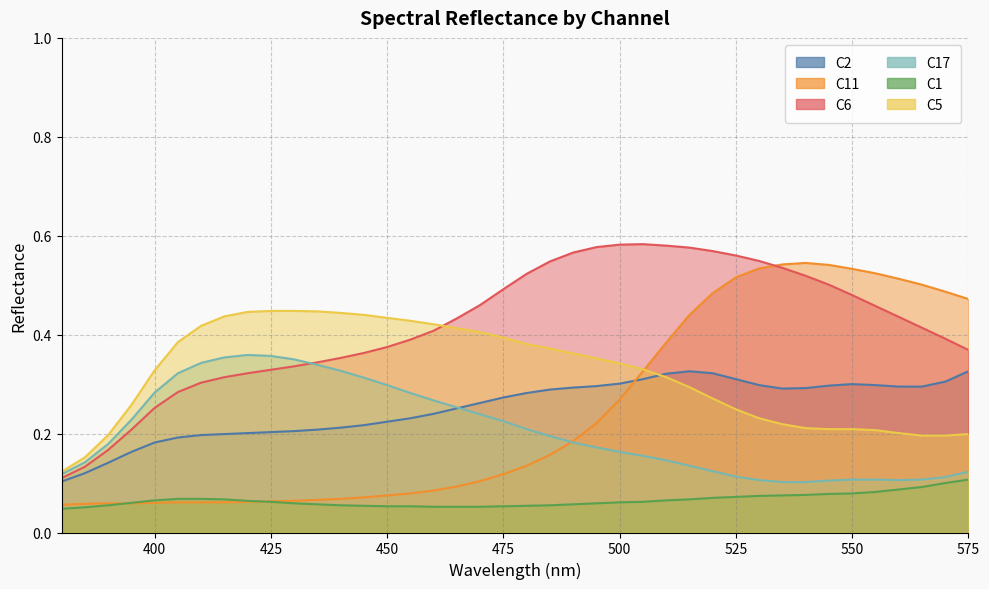

True or false: C6 and C1 intersect in this chart.

False